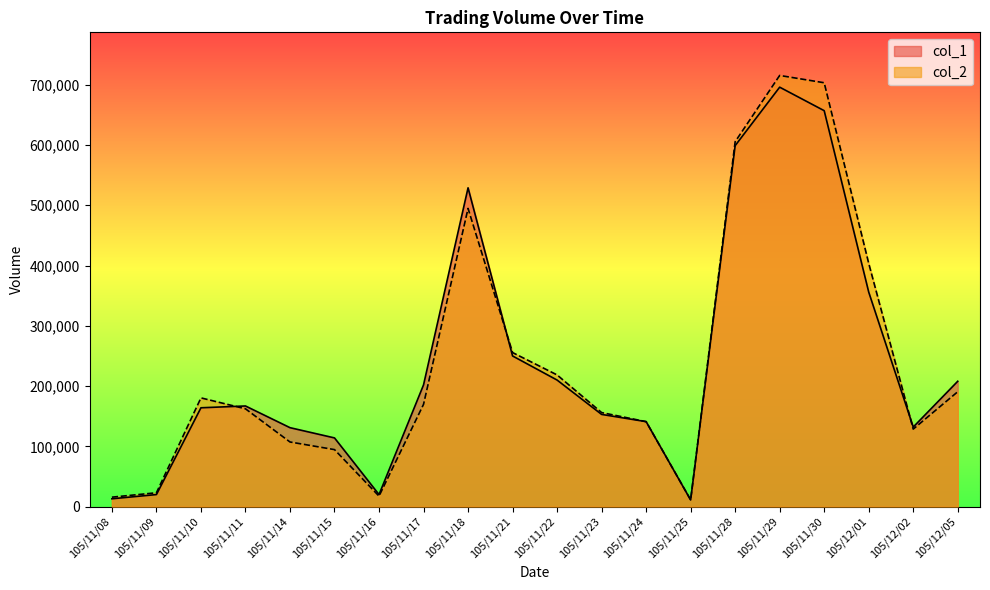

Is it true that col_2 equals 180430 at 105/11/10?

True